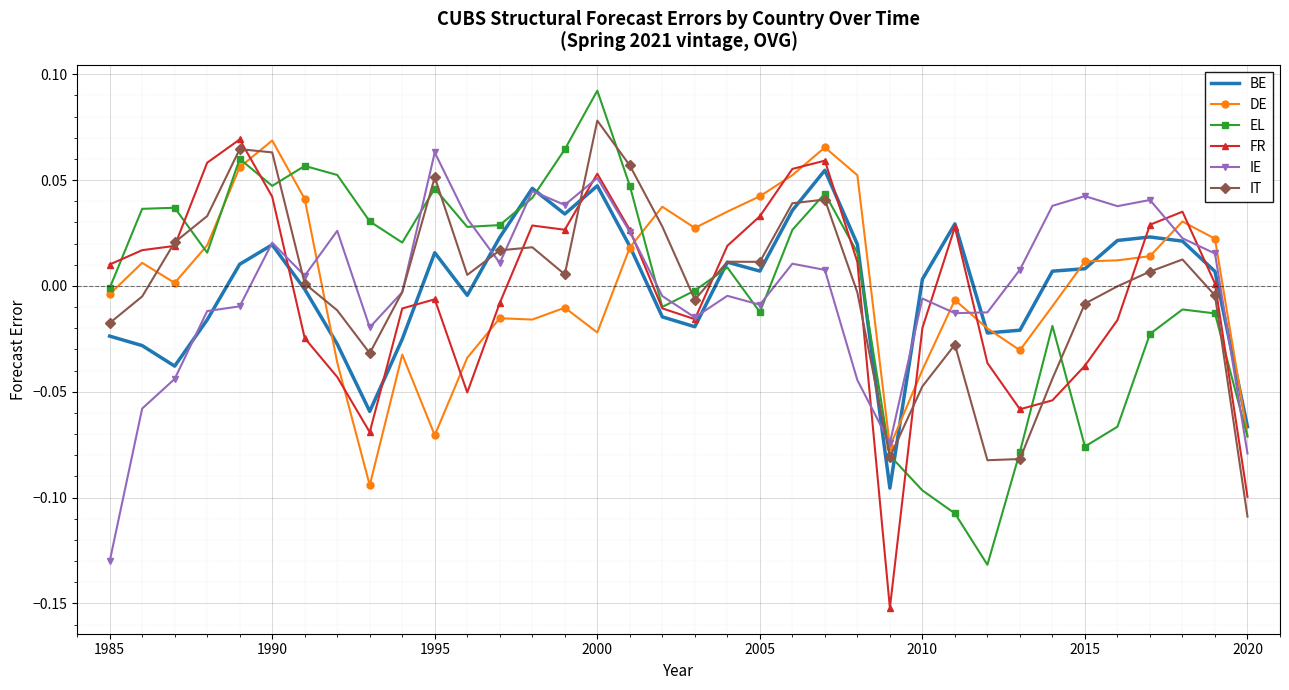

True or false: EL and IE intersect in this chart.

True